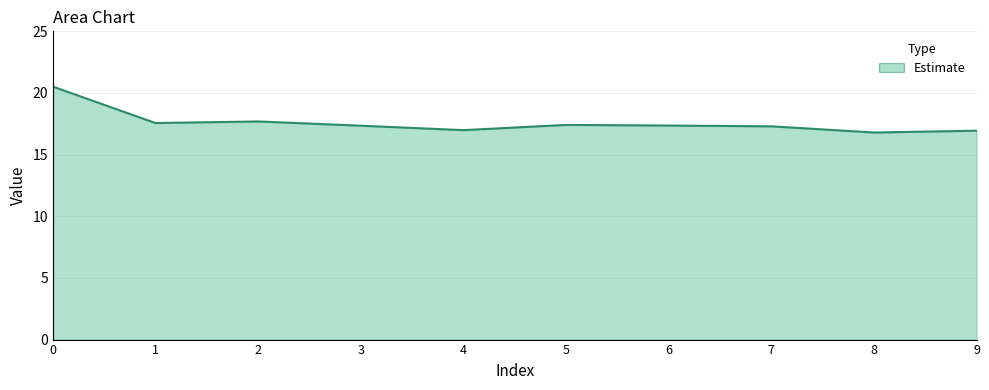

What is the minimum value shown in the chart?

16.8